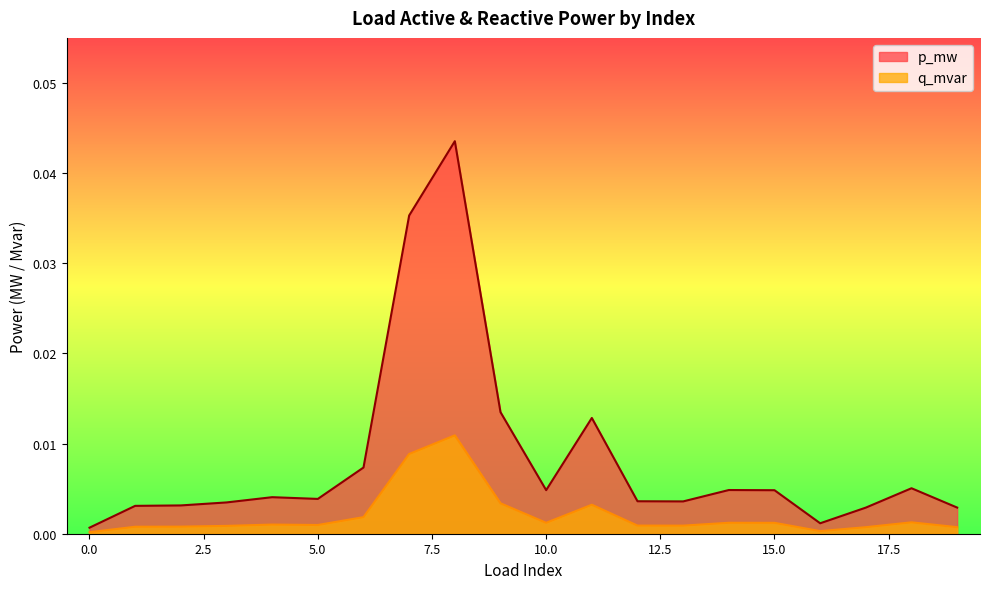

How many lines are shown in the chart?

2